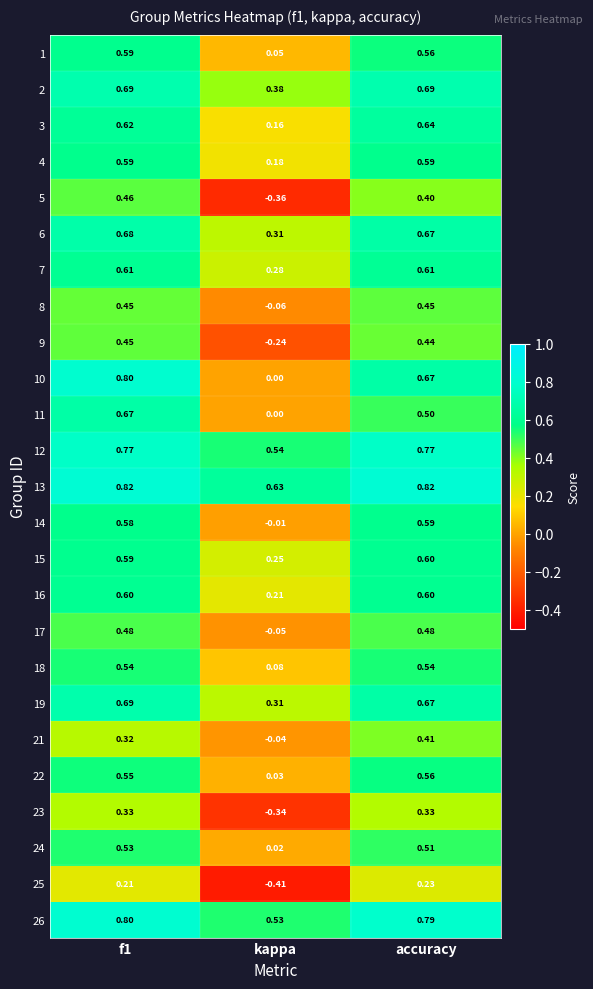

At how many categories does at least one series exceed 0?

3